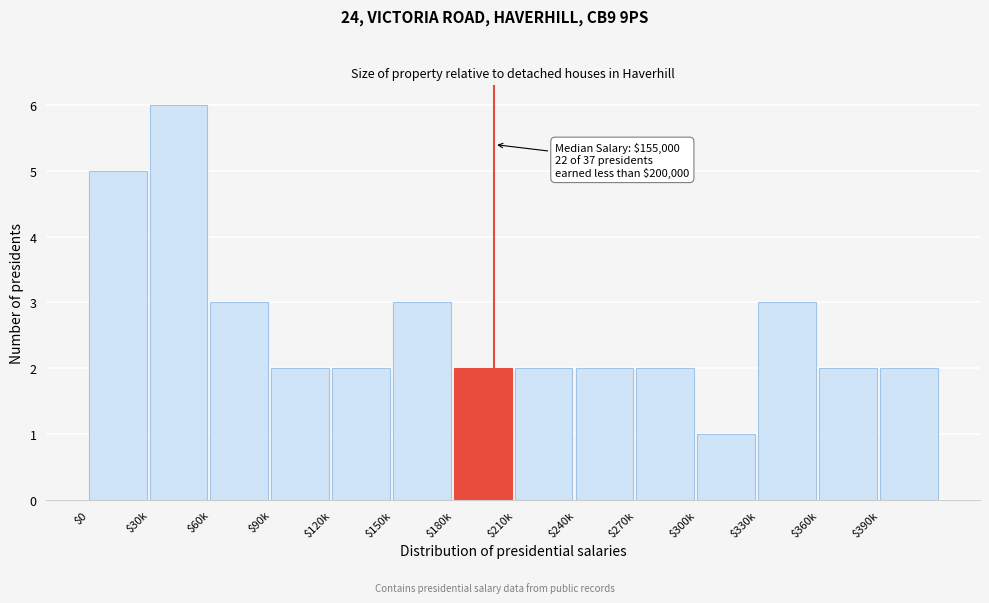

Reading right to left, extract all data points from this chart.

2	2	3	1	2	2	2	2	3	2	2	3	6	5